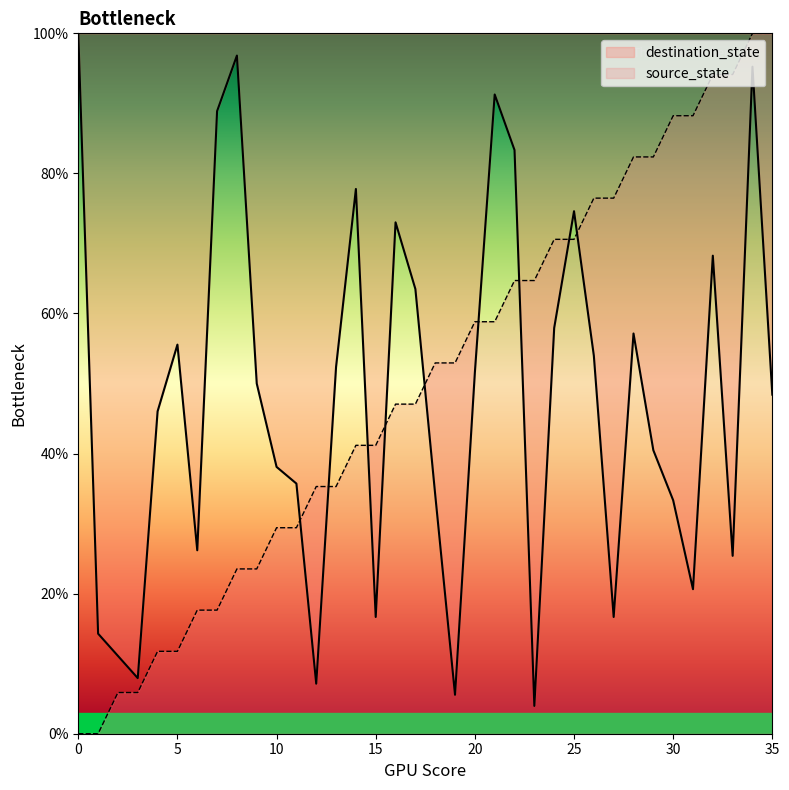

What is the value of the destination_state point at the 13th from the left?

7.1